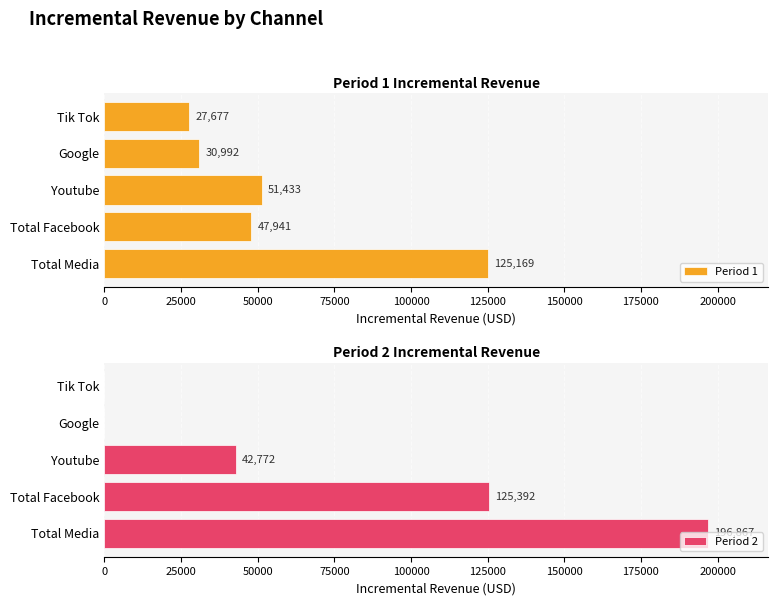

At which label does Period 1 reach its minimum?

Tik Tok